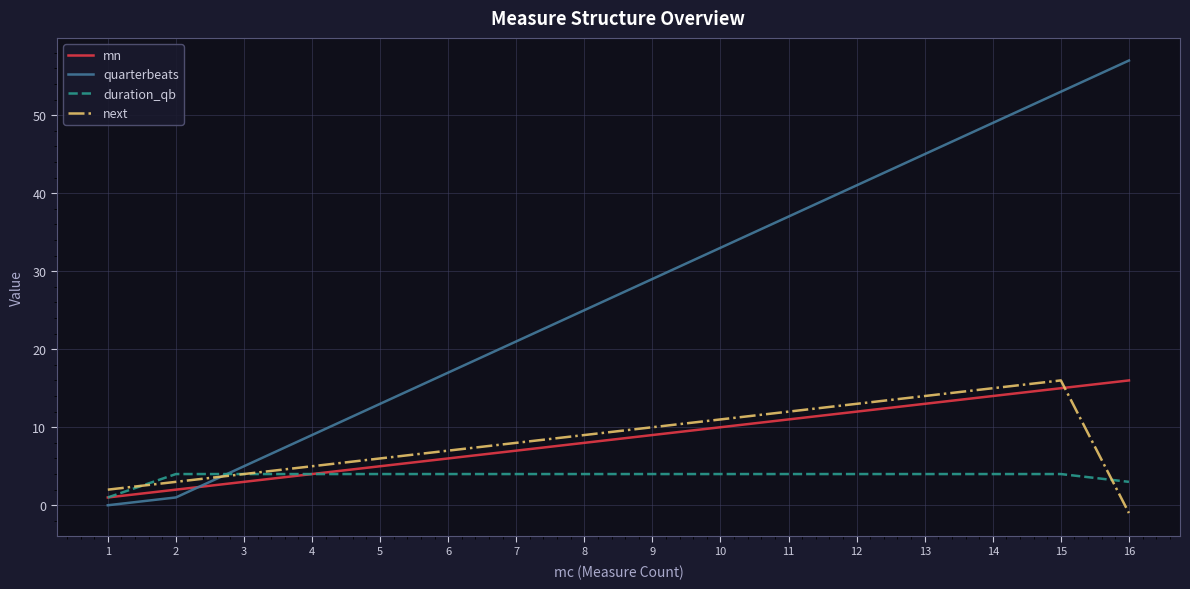

The value of mn at 5 is 8. True or false?

False